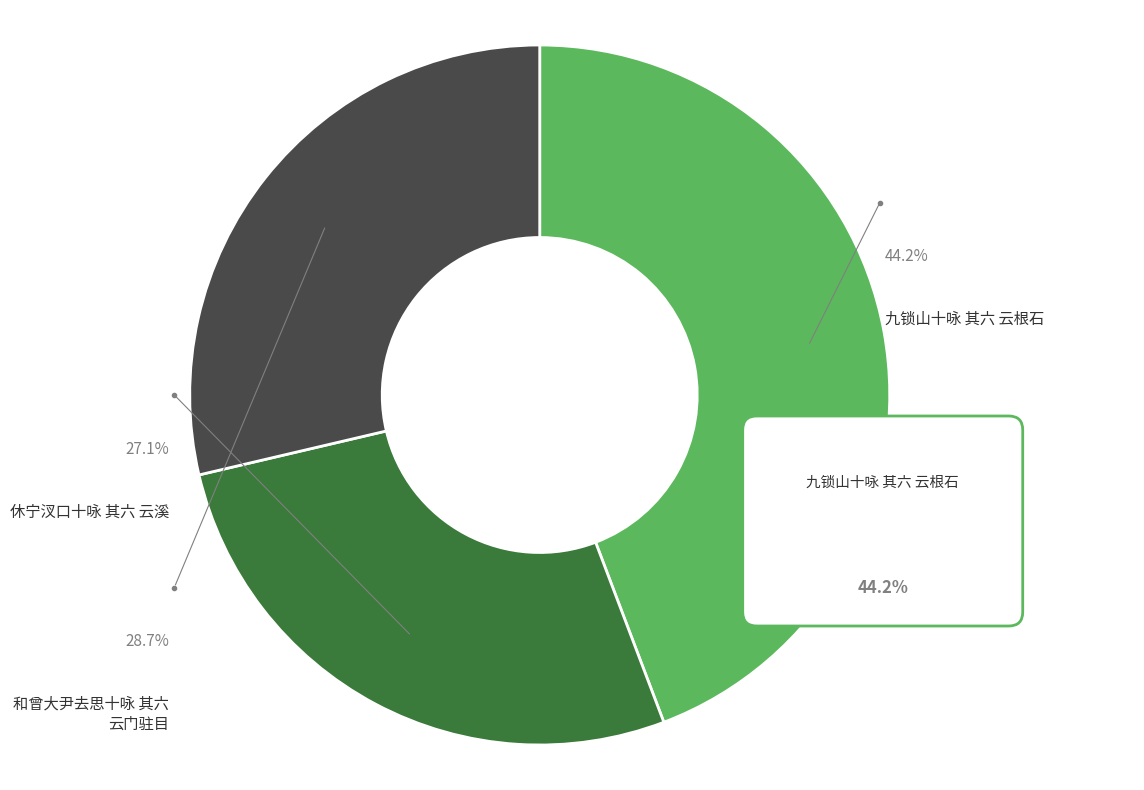

Approximately how many times larger is the value at 九锁山十咏 其六 云根石 compared to 和曾大尹去思十咏 其六 云门驻目?

1.5